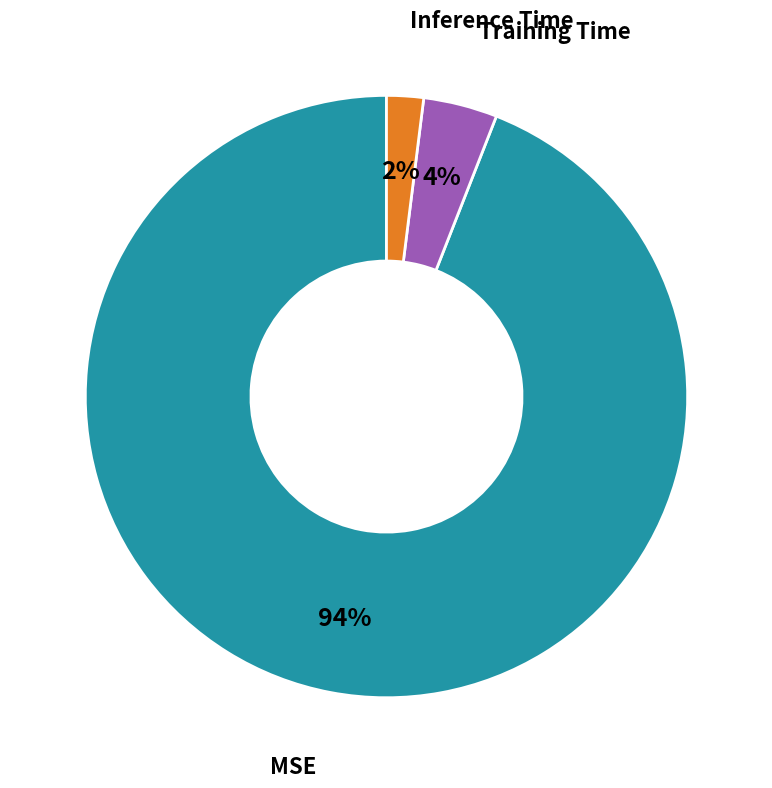

Does any single category account for the majority?

Yes